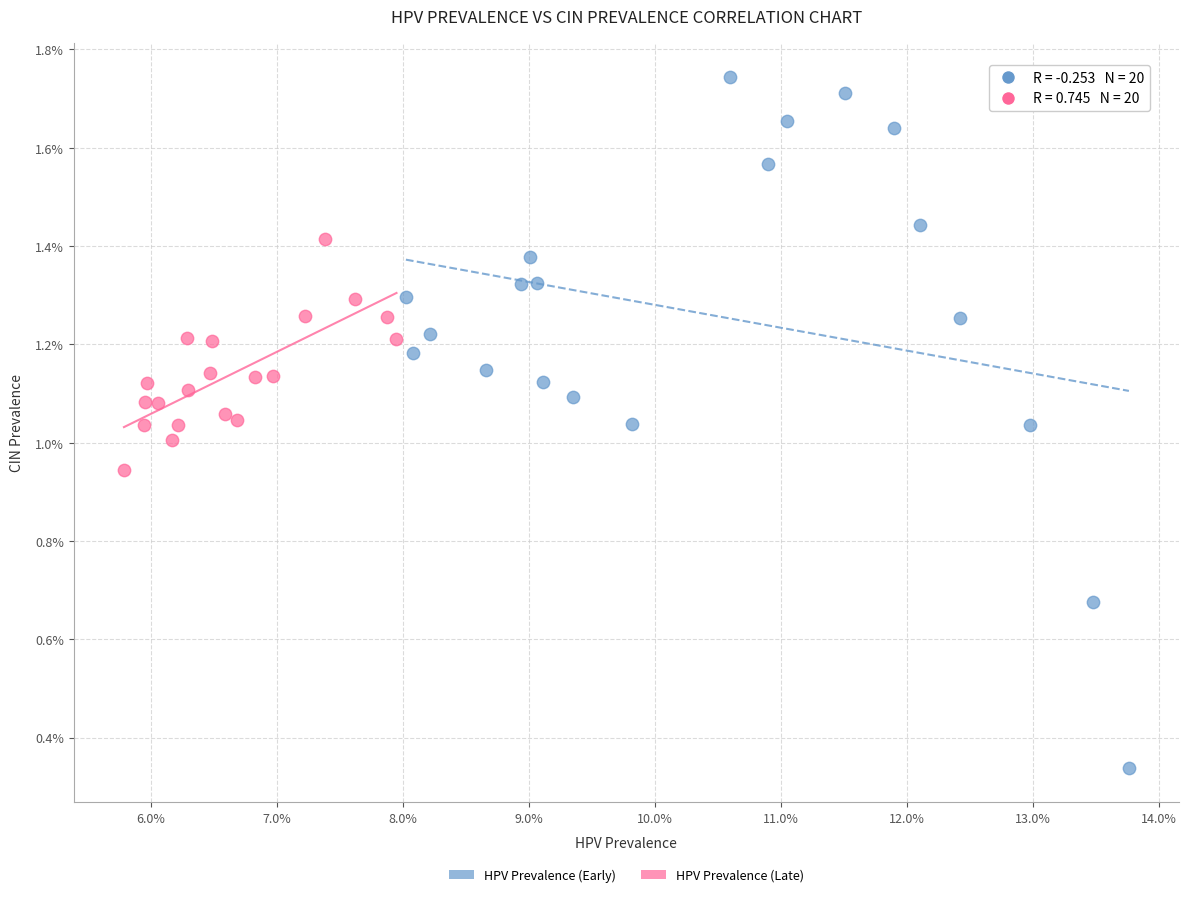

Which series reaches the minimum Y coordinate?

HPV Prevalence (Early)